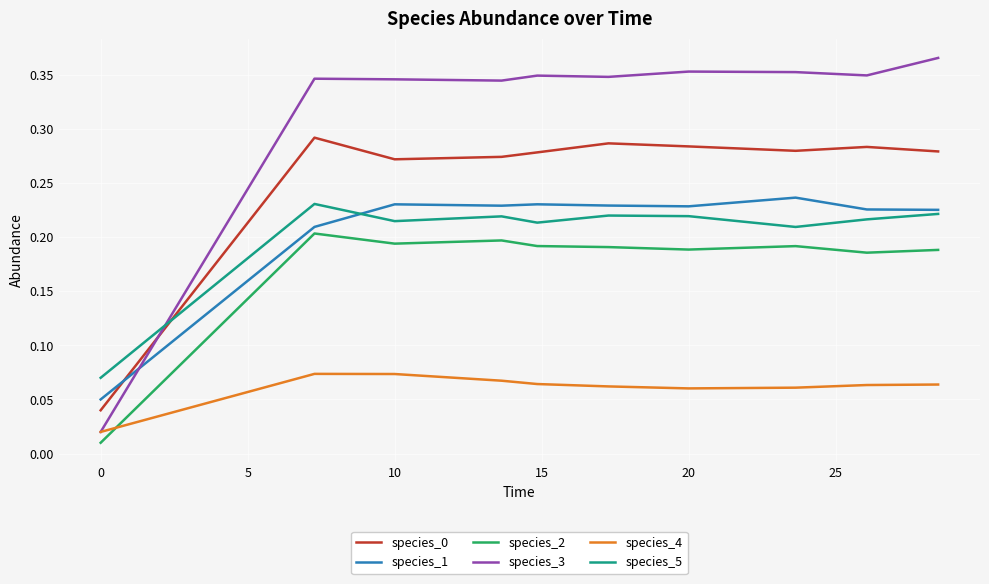

At how many categories does at least one series exceed 0?

10